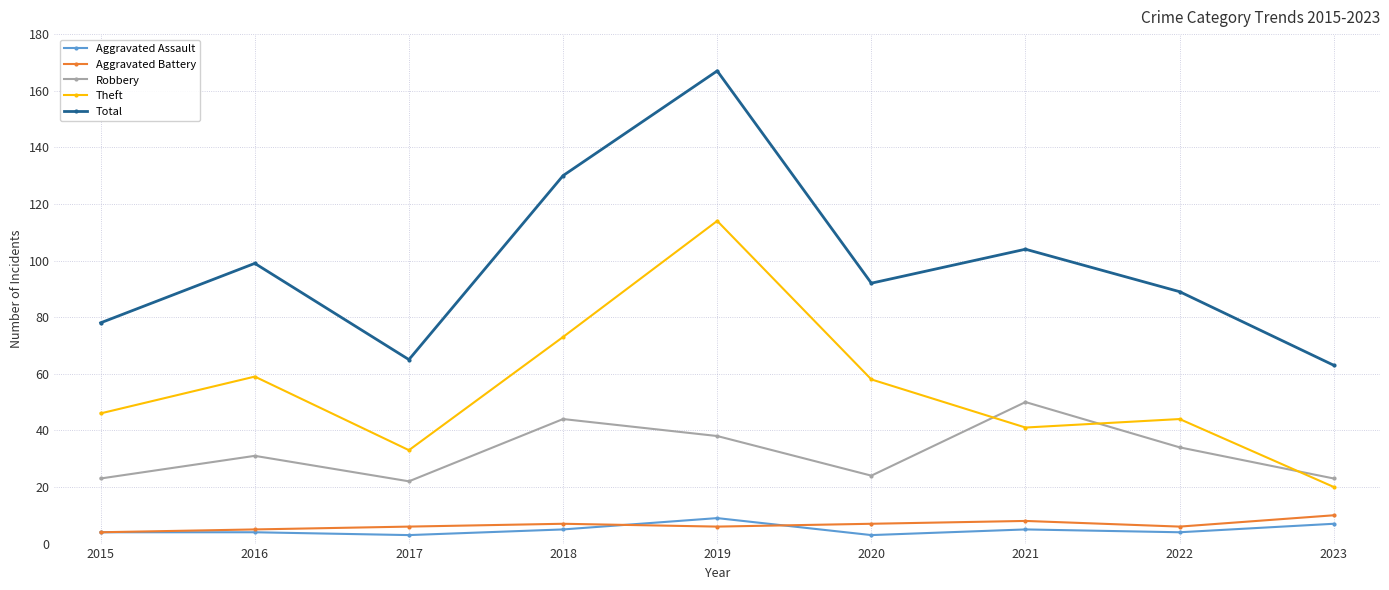

What is the minimum value shown in the chart?

3